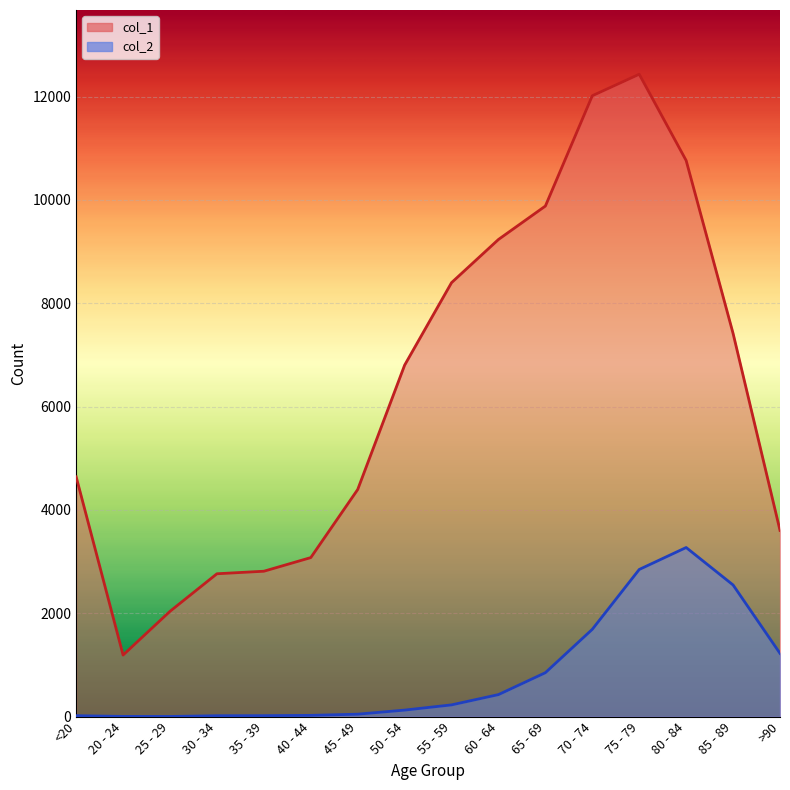

What are all the series names shown in the legend?

col_1, col_2